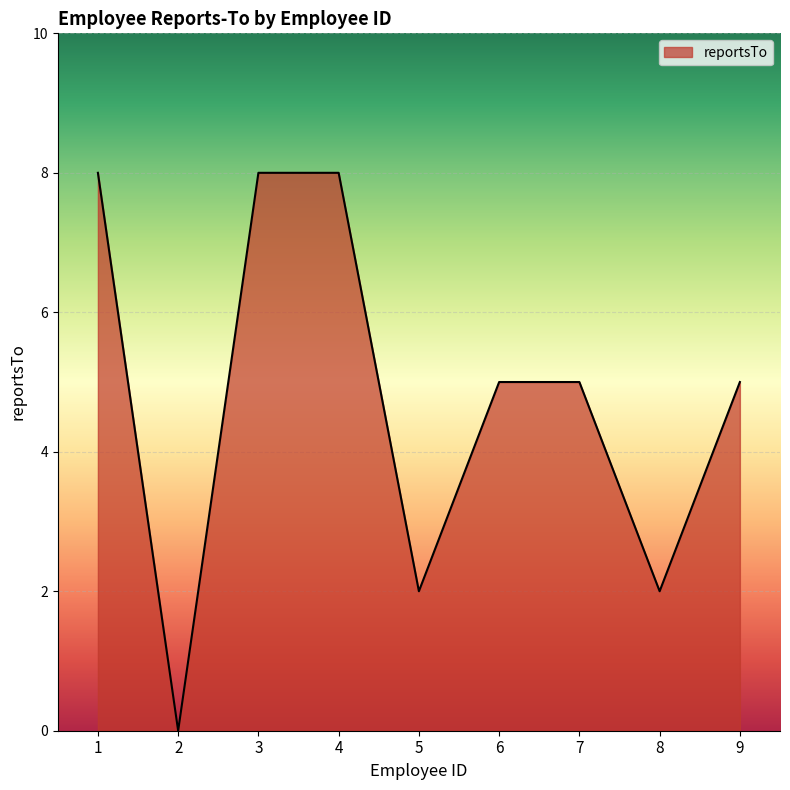

What is the sum of all values?

43